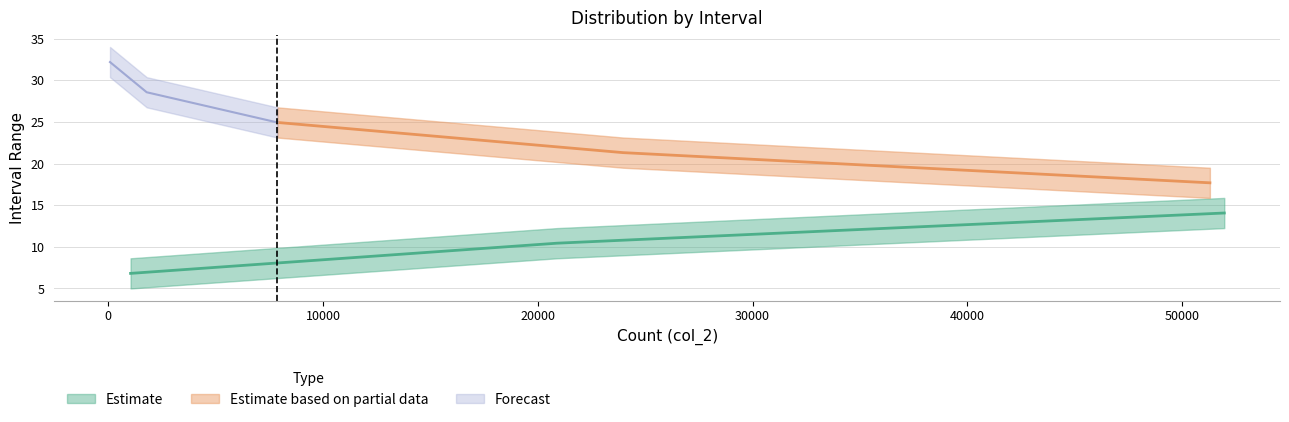

What is the label of the 2nd point from the right?

1786